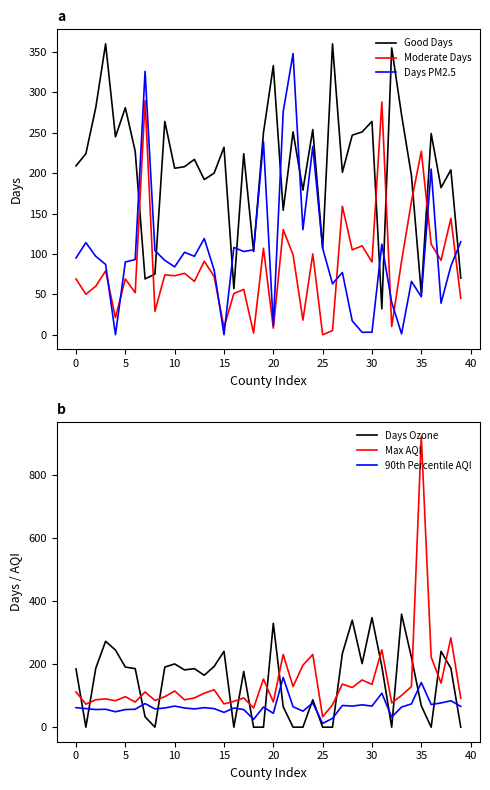

What is the minimum value for Good Days?

32